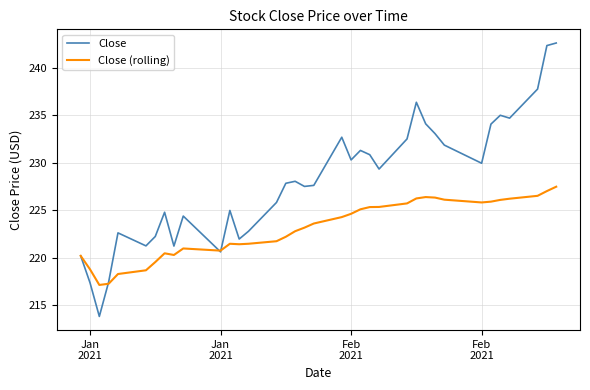

What is the sum of all Close values?

8211.4